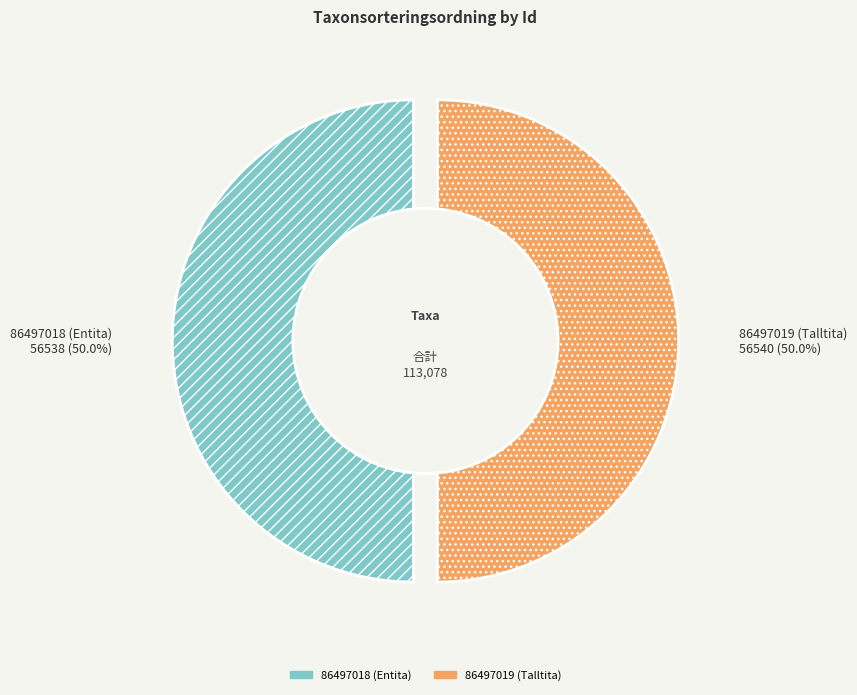

Rank the categories by value from lowest to highest.

86497018 (Entita), 86497019 (Talltita)